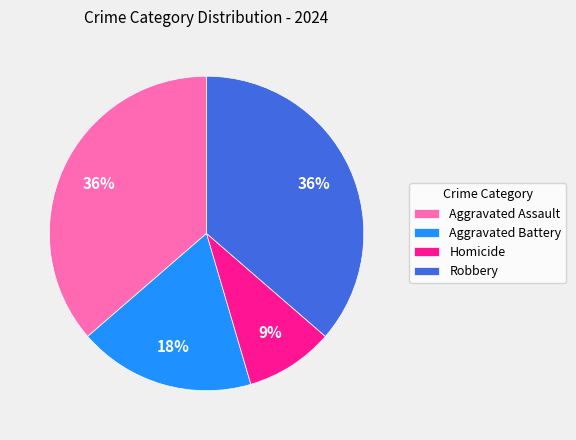

What percentage is the Robbery slice, to the nearest percent?

36%